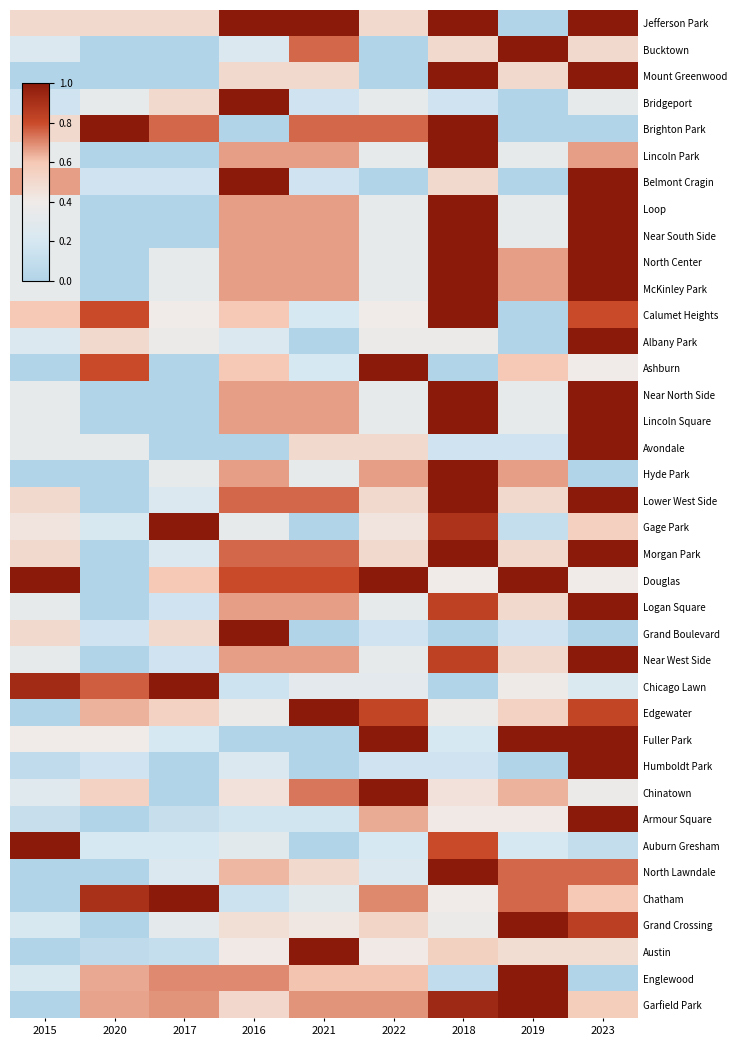

Reading left to right, what are all the values shown in this chart?

Jefferson Park: 2015=0.5	2020=0.5	2017=0.5	2016=1.0	2021=1.0	2022=0.5	2018=1.0	2019=0.0	2023=1.0
Bucktown: 2015=0.2	2020=0.0	2017=0.0	2016=0.2	2021=0.8	2022=0.0	2018=0.5	2019=1.0	2023=0.5
Mount Greenwood: 2015=0.0	2020=0.0	2017=0.0	2016=0.5	2021=0.5	2022=0.0	2018=1.0	2019=0.5	2023=1.0
Bridgeport: 2015=0.2	2020=0.3	2017=0.5	2016=1.0	2021=0.2	2022=0.3	2018=0.2	2019=0.0	2023=0.3
Brighton Park: 2015=0.5	2020=1.0	2017=0.8	2016=0.0	2021=0.8	2022=0.8	2018=1.0	2019=0.0	2023=0.0
Lincoln Park: 2015=0.3	2020=0.0	2017=0.0	2016=0.7	2021=0.7	2022=0.3	2018=1.0	2019=0.3	2023=0.7
Belmont Cragin: 2015=0.7	2020=0.2	2017=0.2	2016=1.0	2021=0.2	2022=0.0	2018=0.5	2019=0.0	2023=1.0
Loop: 2015=0.3	2020=0.0	2017=0.0	2016=0.7	2021=0.7	2022=0.3	2018=1.0	2019=0.3	2023=1.0
Near South Side: 2015=0.3	2020=0.0	2017=0.0	2016=0.7	2021=0.7	2022=0.3	2018=1.0	2019=0.3	2023=1.0
North Center: 2015=0.3	2020=0.0	2017=0.3	2016=0.7	2021=0.7	2022=0.3	2018=1.0	2019=0.7	2023=1.0
McKinley Park: 2015=0.3	2020=0.0	2017=0.3	2016=0.7	2021=0.7	2022=0.3	2018=1.0	2019=0.7	2023=1.0
Calumet Heights: 2015=0.6	2020=0.8	2017=0.4	2016=0.6	2021=0.2	2022=0.4	2018=1.0	2019=0.0	2023=0.8
Albany Park: 2015=0.2	2020=0.5	2017=0.4	2016=0.2	2021=0.0	2022=0.4	2018=0.4	2019=0.0	2023=1.0
Ashburn: 2015=0.0	2020=0.8	2017=0.0	2016=0.6	2021=0.2	2022=1.0	2018=0.0	2019=0.6	2023=0.4
Near North Side: 2015=0.3	2020=0.0	2017=0.0	2016=0.7	2021=0.7	2022=0.3	2018=1.0	2019=0.3	2023=1.0
Lincoln Square: 2015=0.3	2020=0.0	2017=0.0	2016=0.7	2021=0.7	2022=0.3	2018=1.0	2019=0.3	2023=1.0
Avondale: 2015=0.3	2020=0.3	2017=0.0	2016=0.0	2021=0.5	2022=0.5	2018=0.2	2019=0.2	2023=1.0
Hyde Park: 2015=0.0	2020=0.0	2017=0.3	2016=0.7	2021=0.3	2022=0.7	2018=1.0	2019=0.7	2023=0.0
Lower West Side: 2015=0.5	2020=0.0	2017=0.2	2016=0.8	2021=0.8	2022=0.5	2018=1.0	2019=0.5	2023=1.0
Gage Park: 2015=0.4	2020=0.2	2017=1.0	2016=0.3	2021=0.0	2022=0.4	2018=0.9	2019=0.1	2023=0.6
Morgan Park: 2015=0.5	2020=0.0	2017=0.2	2016=0.8	2021=0.8	2022=0.5	2018=1.0	2019=0.5	2023=1.0
Douglas: 2015=1.0	2020=0.0	2017=0.6	2016=0.8	2021=0.8	2022=1.0	2018=0.4	2019=1.0	2023=0.4
Logan Square: 2015=0.3	2020=0.0	2017=0.2	2016=0.7	2021=0.7	2022=0.3	2018=0.8	2019=0.5	2023=1.0
Grand Boulevard: 2015=0.5	2020=0.2	2017=0.5	2016=1.0	2021=0.0	2022=0.2	2018=0.0	2019=0.2	2023=0.0
Near West Side: 2015=0.3	2020=0.0	2017=0.2	2016=0.7	2021=0.7	2022=0.3	2018=0.8	2019=0.5	2023=1.0
Chicago Lawn: 2015=0.9	2020=0.8	2017=1.0	2016=0.2	2021=0.3	2022=0.3	2018=0.0	2019=0.4	2023=0.2
Edgewater: 2015=0.0	2020=0.6	2017=0.5	2016=0.4	2021=1.0	2022=0.8	2018=0.4	2019=0.5	2023=0.8
Fuller Park: 2015=0.4	2020=0.4	2017=0.2	2016=0.0	2021=0.0	2022=1.0	2018=0.2	2019=1.0	2023=1.0
Humboldt Park: 2015=0.1	2020=0.2	2017=0.0	2016=0.2	2021=0.0	2022=0.2	2018=0.2	2019=0.0	2023=1.0
Chinatown: 2015=0.3	2020=0.5	2017=0.0	2016=0.5	2021=0.7	2022=1.0	2018=0.5	2019=0.6	2023=0.4
Armour Square: 2015=0.1	2020=0.0	2017=0.1	2016=0.2	2021=0.2	2022=0.6	2018=0.4	2019=0.4	2023=1.0
Auburn Gresham: 2015=1.0	2020=0.2	2017=0.2	2016=0.3	2021=0.0	2022=0.2	2018=0.8	2019=0.2	2023=0.1
North Lawndale: 2015=0.0	2020=0.0	2017=0.2	2016=0.6	2021=0.5	2022=0.2	2018=1.0	2019=0.8	2023=0.8
Chatham: 2015=0.0	2020=0.9	2017=1.0	2016=0.1	2021=0.3	2022=0.7	2018=0.4	2019=0.8	2023=0.6
Grand Crossing: 2015=0.2	2020=0.0	2017=0.3	2016=0.5	2021=0.4	2022=0.5	2018=0.4	2019=1.0	2023=0.8
Austin: 2015=0.0	2020=0.1	2017=0.1	2016=0.4	2021=1.0	2022=0.4	2018=0.6	2019=0.5	2023=0.5
Englewood: 2015=0.2	2020=0.7	2017=0.7	2016=0.7	2021=0.6	2022=0.6	2018=0.1	2019=1.0	2023=0.0
Garfield Park: 2015=0.0	2020=0.7	2017=0.7	2016=0.5	2021=0.7	2022=0.7	2018=0.9	2019=1.0	2023=0.6